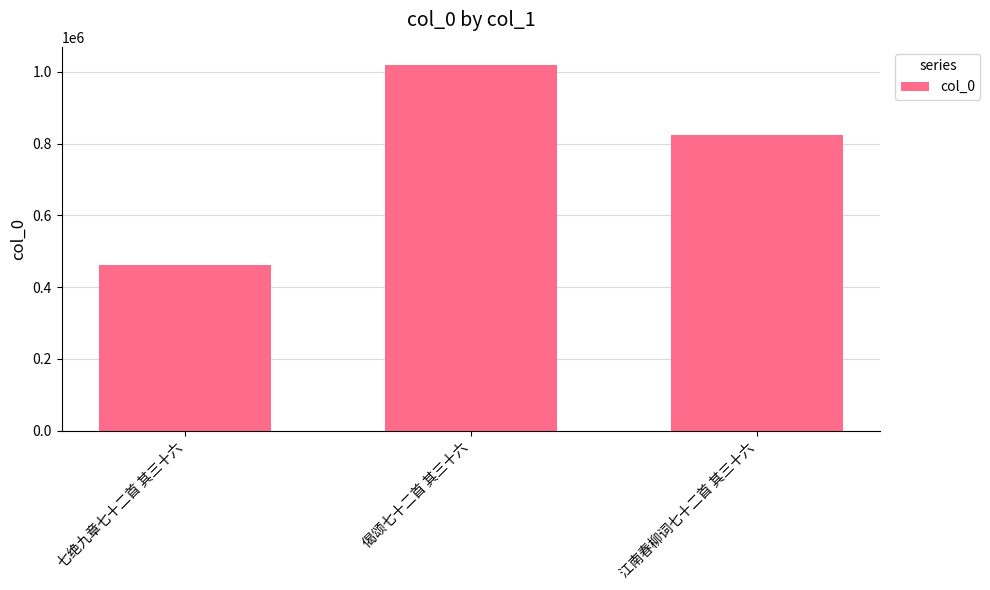

Reading right to left, what are all the values shown in this chart?

江南春柳词七十二首 其三十六=822909	偈颂七十二首 其三十六=1019035	七绝九章七十二首 其三十六=461759